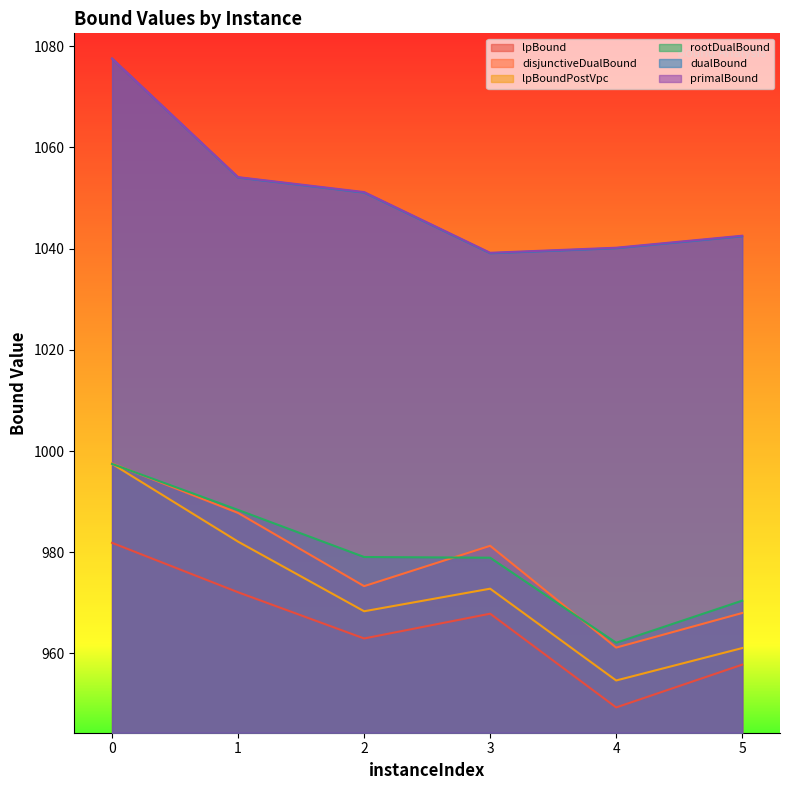

At 0, list the series in order from smallest to largest.

lpBound, rootDualBound, lpBoundPostVpc, disjunctiveDualBound, dualBound, primalBound